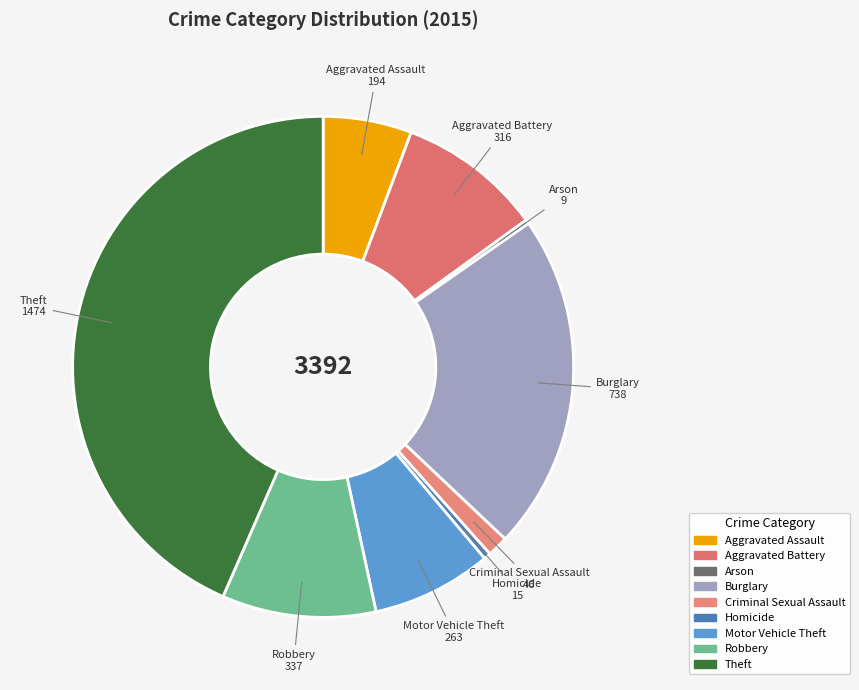

What is the ratio of the value at Aggravated Battery to the value at Motor Vehicle Theft?

1.2